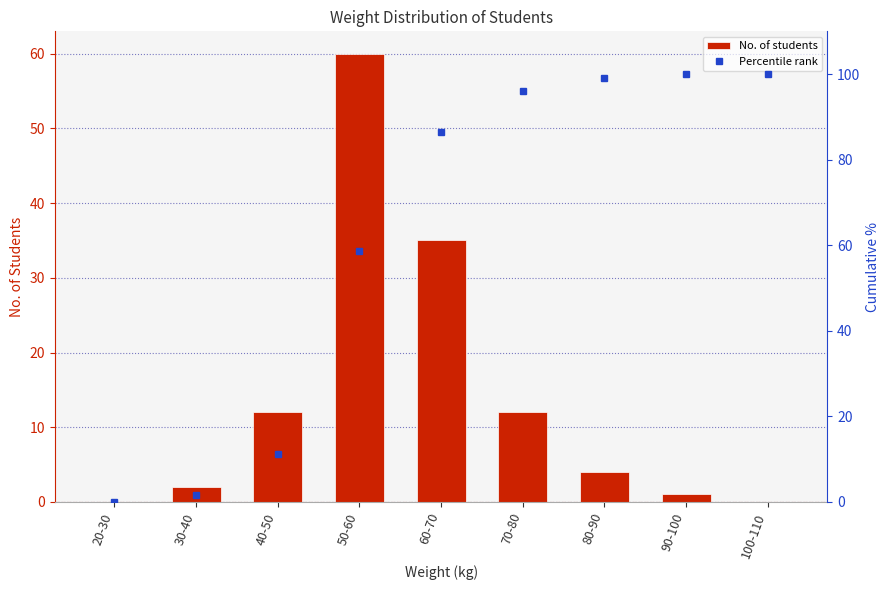

What is the sum of all No. of students values?

126